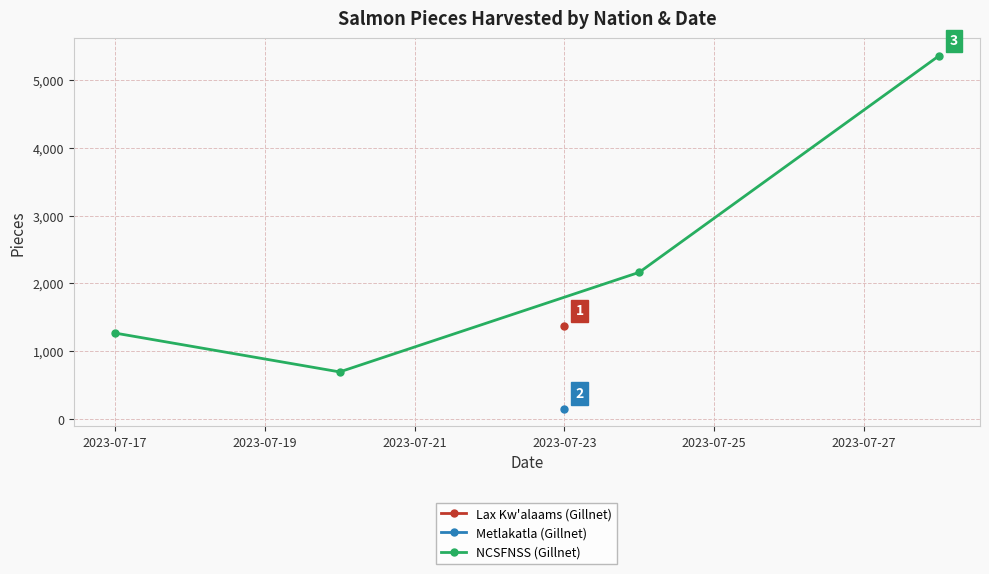

True or false: NCSFNSS (Gillnet) has more than 0 interior local peaks.

False